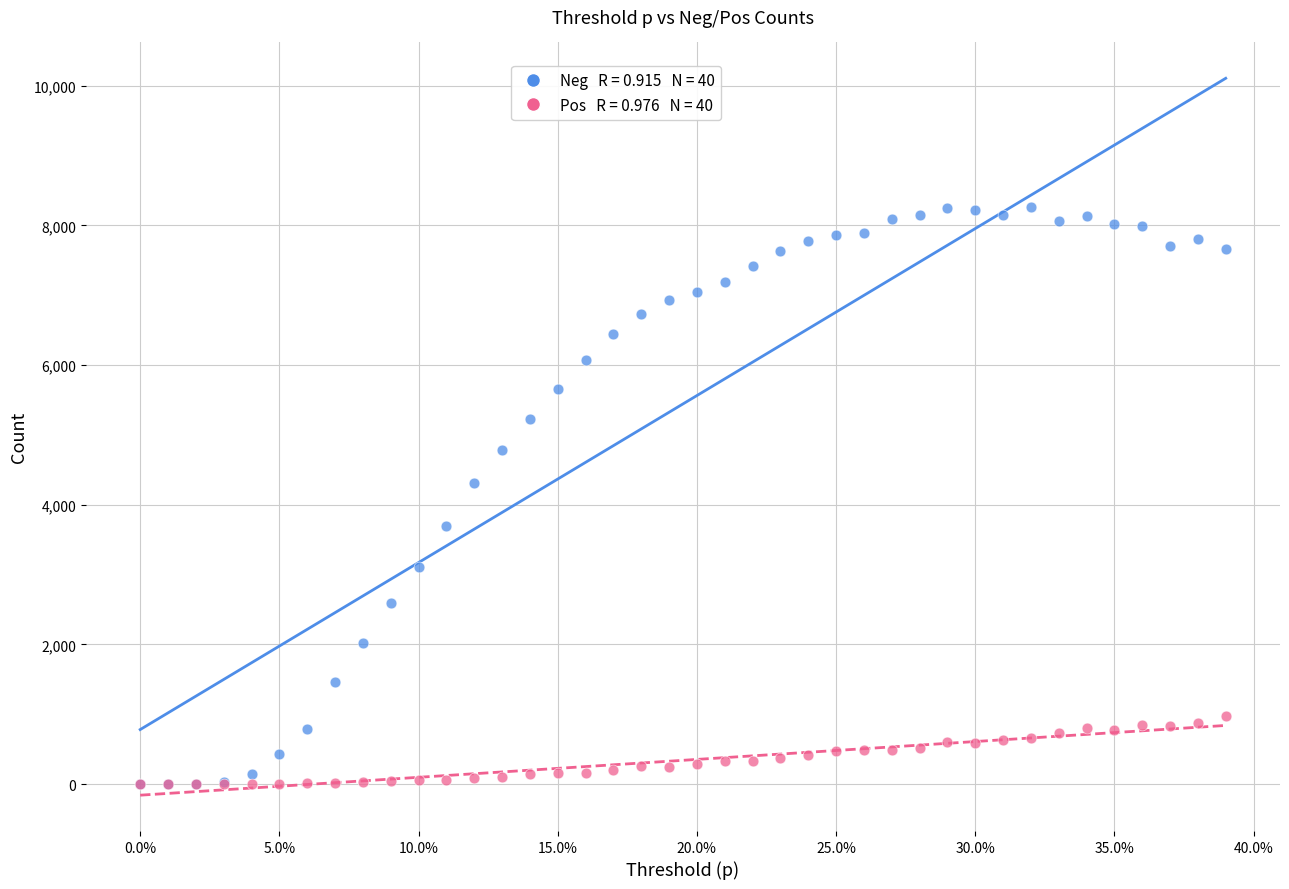

Across all series, what Y value is closest to 4129?

4309